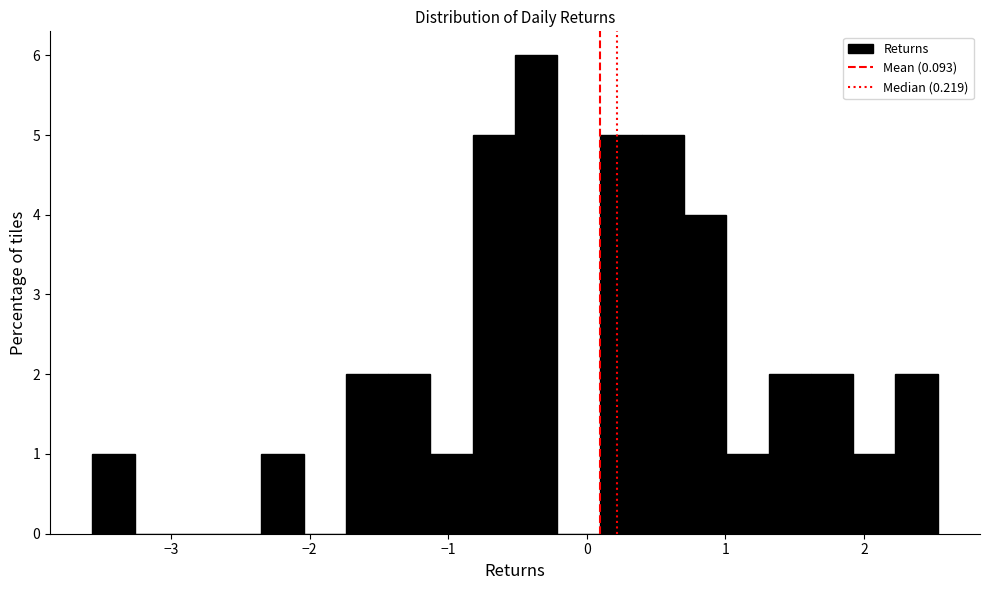

Read against the x-axis, roughly where is the centre of the tallest bar?

-0.4